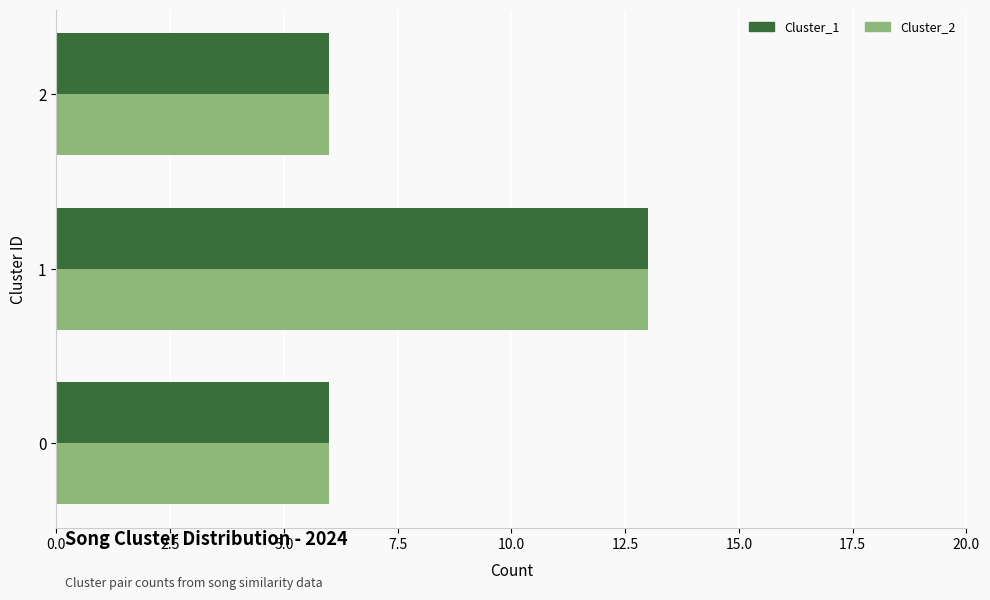

What is the maximum value shown in the chart?

13